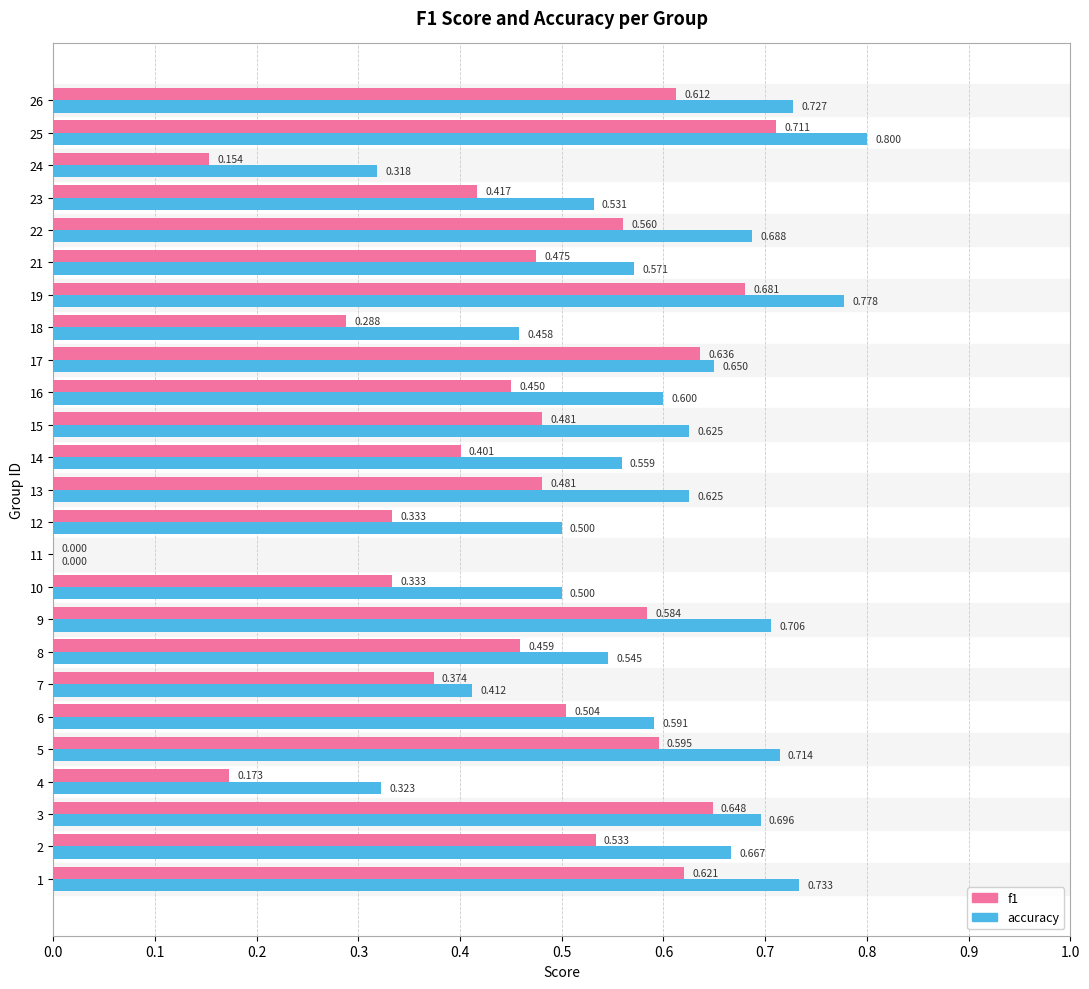

Which series has the largest total across all categories?

accuracy